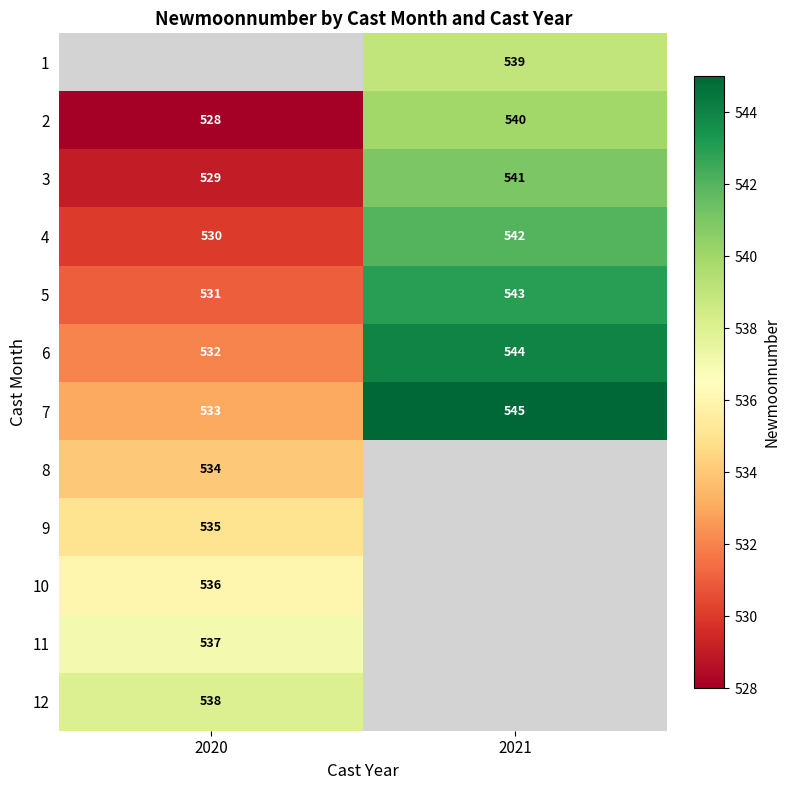

Which category has the lowest value in the 3 series?

2020